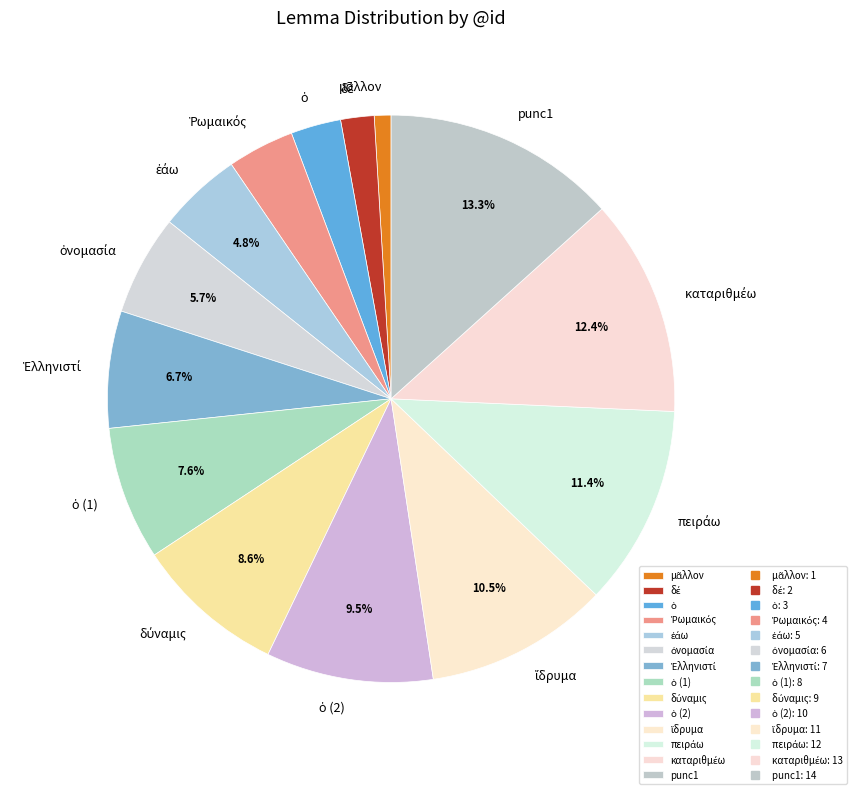

What is the largest slice in the pie chart?

punc1